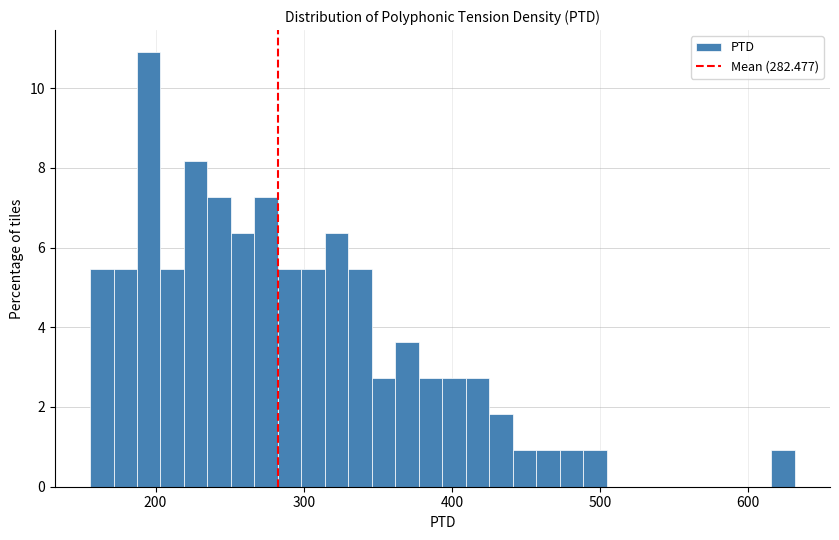

Read against the x-axis, roughly where is the centre of the tallest bar?

200